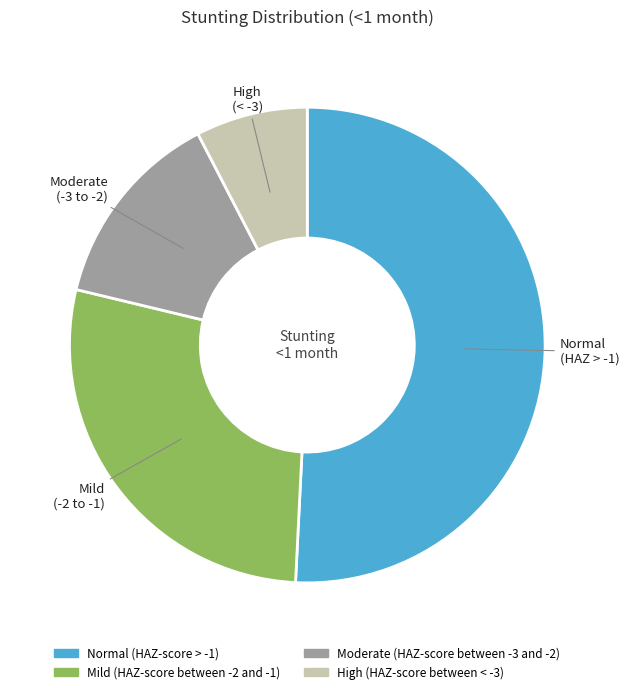

Does High (HAZ-score between < -3) represent more than half of the total?

No